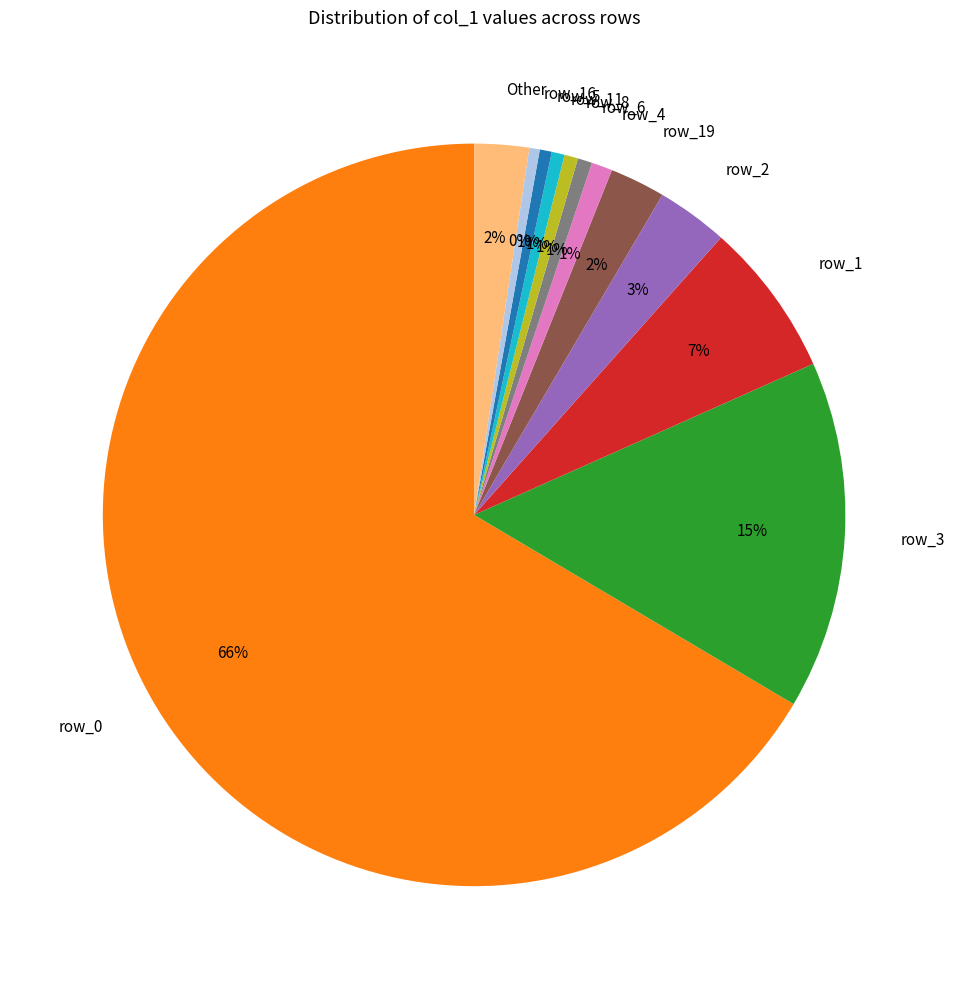

To the nearest percent, what is the difference between the largest and smallest slice percentages?

66%